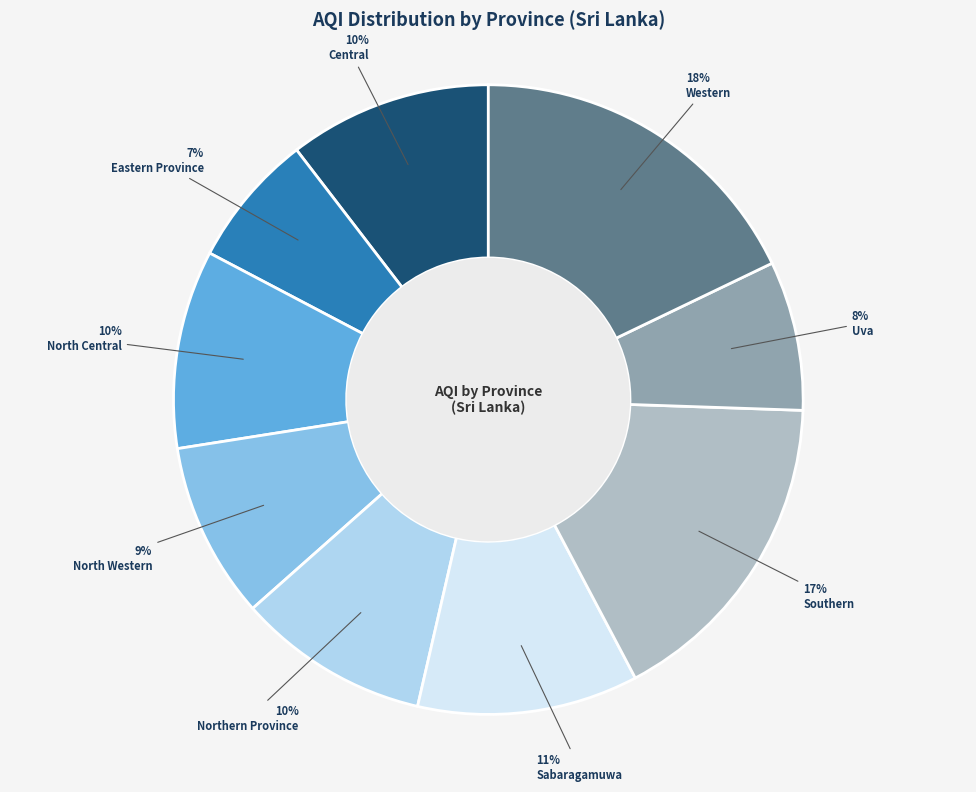

Between Eastern Province and North Central, which is larger?

North Central